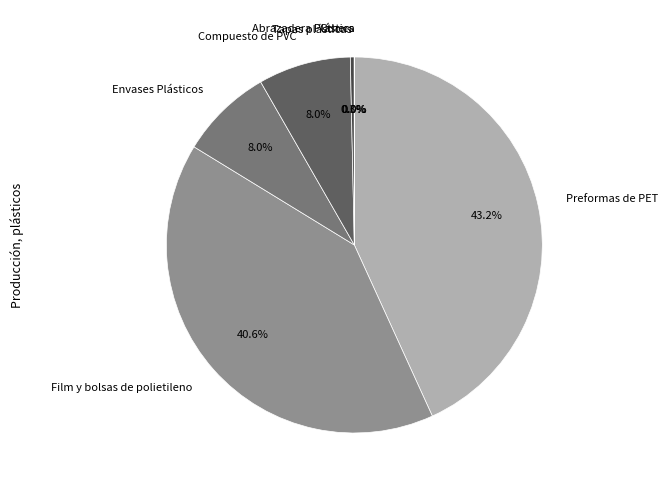

What percentage do Envases Plásticos and Preformas de PET together represent?

51.1%